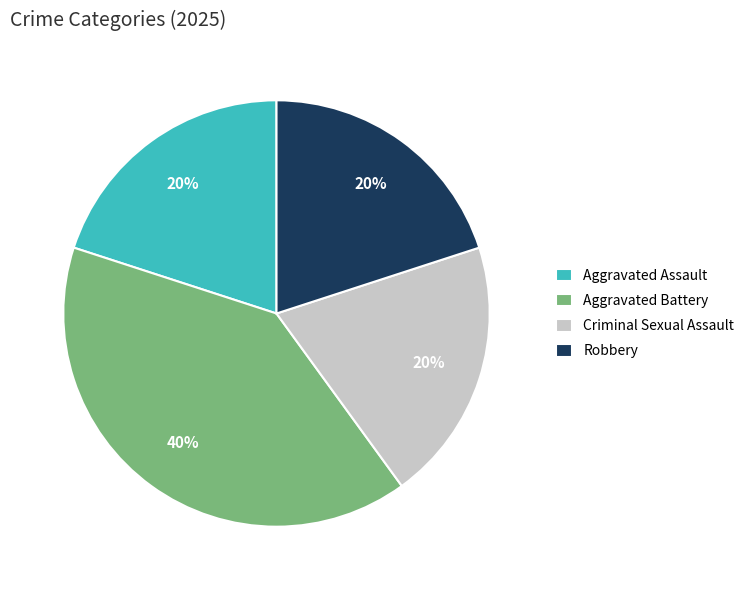

Which category has the biggest portion of the pie?

Aggravated Battery